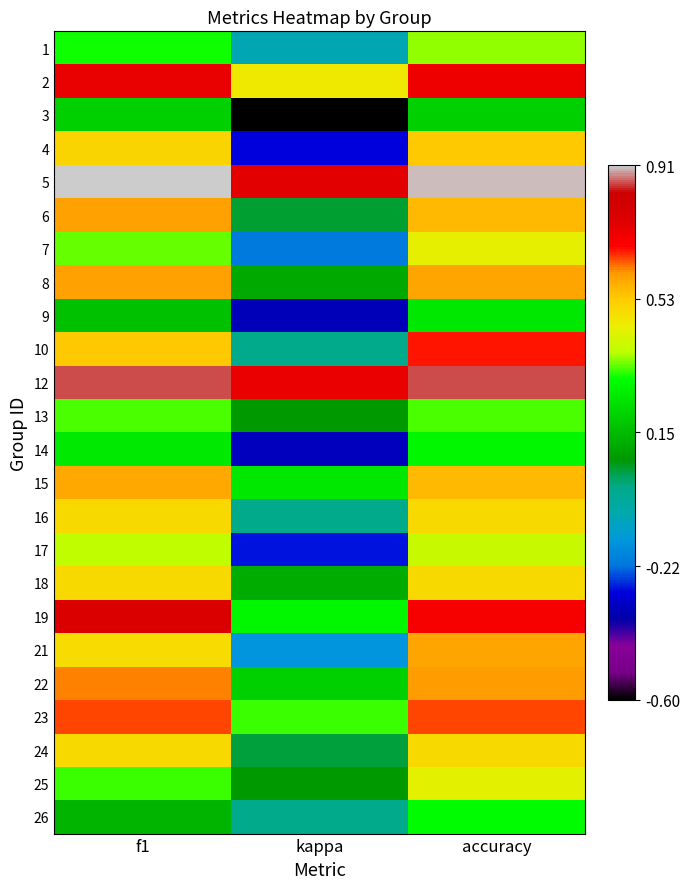

Reading left to right, transcribe all the data shown in this chart.

1: f1=0.3	kappa=-0.1	accuracy=0.4
2: f1=0.7	kappa=0.5	accuracy=0.7
3: f1=0.2	kappa=-0.6	accuracy=0.2
4: f1=0.5	kappa=-0.3	accuracy=0.5
5: f1=0.9	kappa=0.7	accuracy=0.9
6: f1=0.6	kappa=0.1	accuracy=0.6
7: f1=0.3	kappa=-0.2	accuracy=0.4
8: f1=0.6	kappa=0.1	accuracy=0.6
9: f1=0.2	kappa=-0.4	accuracy=0.2
10: f1=0.5	kappa=0.0	accuracy=0.7
12: f1=0.9	kappa=0.7	accuracy=0.9
13: f1=0.3	kappa=0.1	accuracy=0.3
14: f1=0.3	kappa=-0.3	accuracy=0.3
15: f1=0.6	kappa=0.3	accuracy=0.6
16: f1=0.5	kappa=0.0	accuracy=0.5
17: f1=0.4	kappa=-0.3	accuracy=0.4
18: f1=0.5	kappa=0.1	accuracy=0.5
19: f1=0.8	kappa=0.3	accuracy=0.7
21: f1=0.5	kappa=-0.2	accuracy=0.6
22: f1=0.6	kappa=0.2	accuracy=0.6
23: f1=0.6	kappa=0.3	accuracy=0.6
24: f1=0.5	kappa=0.0	accuracy=0.5
25: f1=0.3	kappa=0.1	accuracy=0.4
26: f1=0.1	kappa=0.0	accuracy=0.3